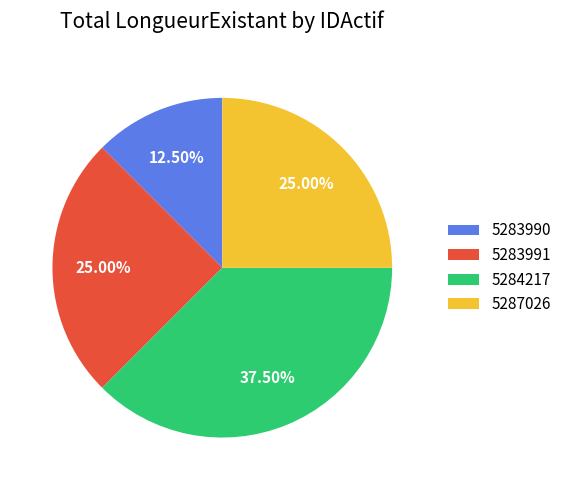

How many slices are in this pie chart?

4